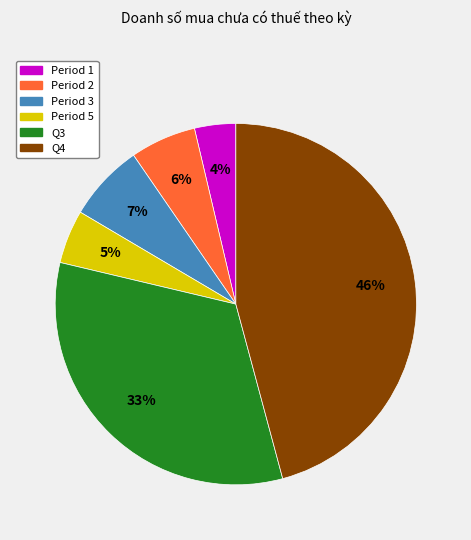

To the nearest percent, what is the average slice percentage?

17%